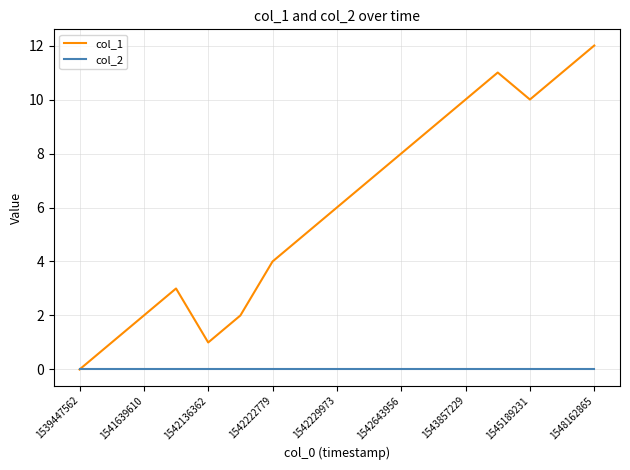

Rank the series by their maximum value, from lowest to highest.

col_2, col_1